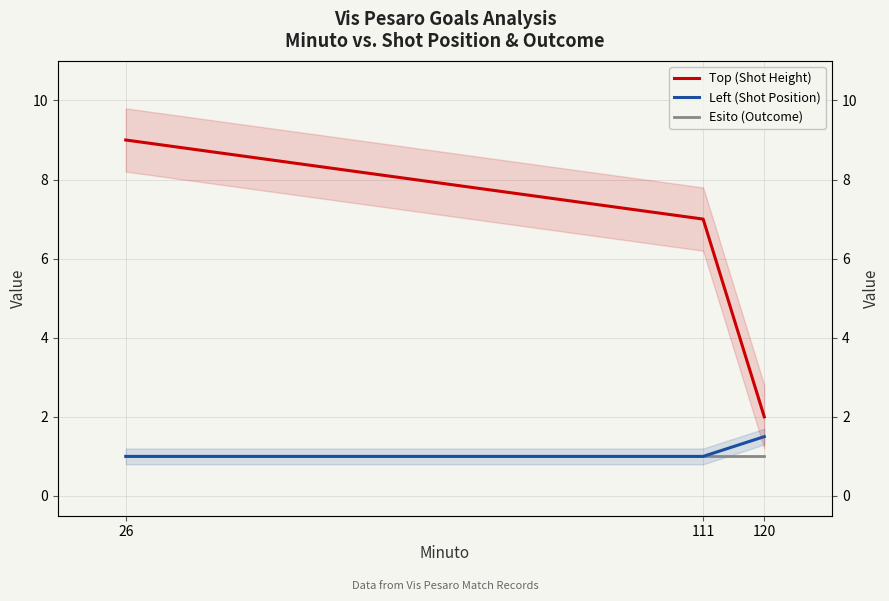

At which category is the sum across all series the highest?

26